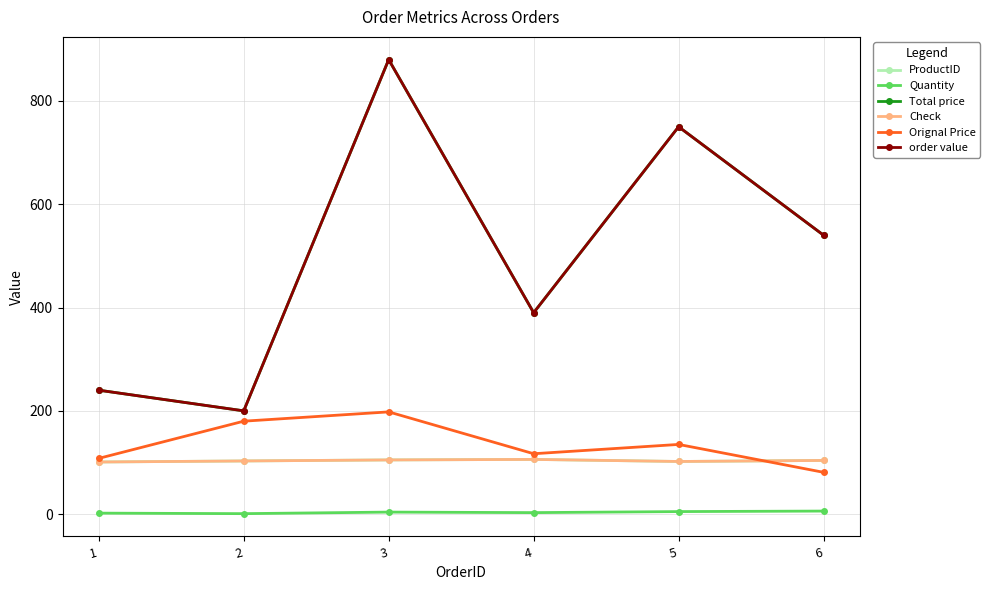

Reading left to right, extract all data points from this chart.

ProductID: 1=101	2=103	3=105	4=106	5=102	6=104
Quantity: 1=2	2=1	3=4	4=3	5=5	6=6
Total price: 1=240	2=200	3=880	4=390	5=750	6=540
Check: 1=101	2=103	3=105	4=106	5=102	6=104
Orignal Price: 1=108	2=180	3=198	4=117	5=135	6=81
order value: 1=240	2=200	3=880	4=390	5=750	6=540